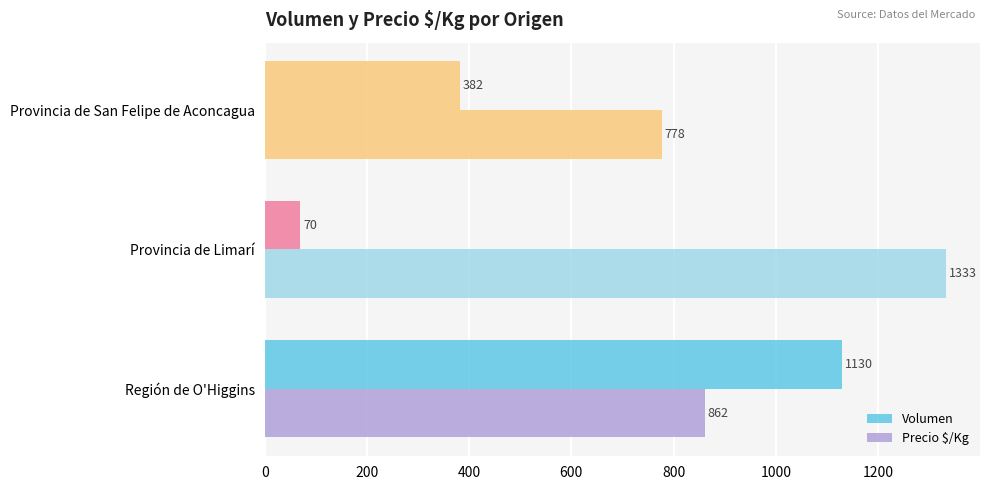

How many distinct data groups are displayed?

2